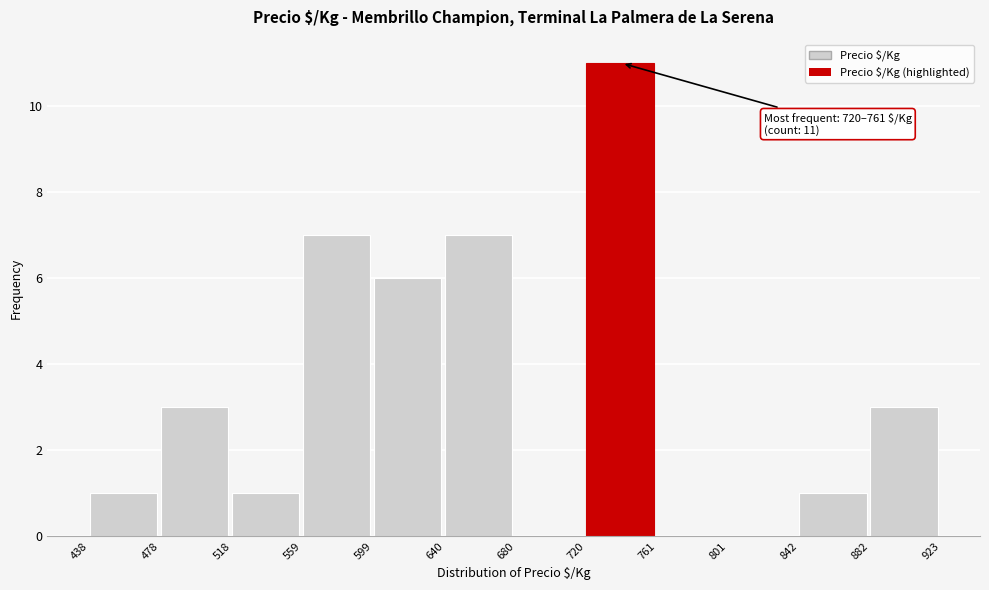

Over which range of the x-axis is the bar tallest?

720 to 761